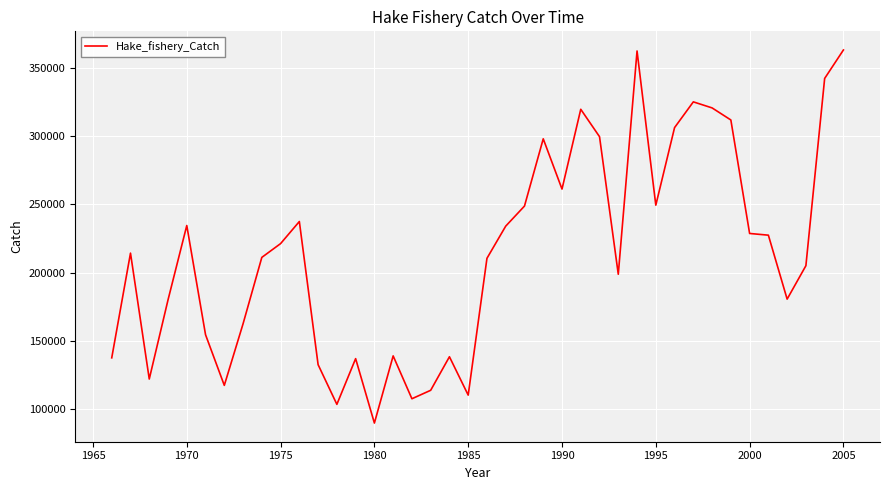

Is this an area chart (filled region under the line)?

No